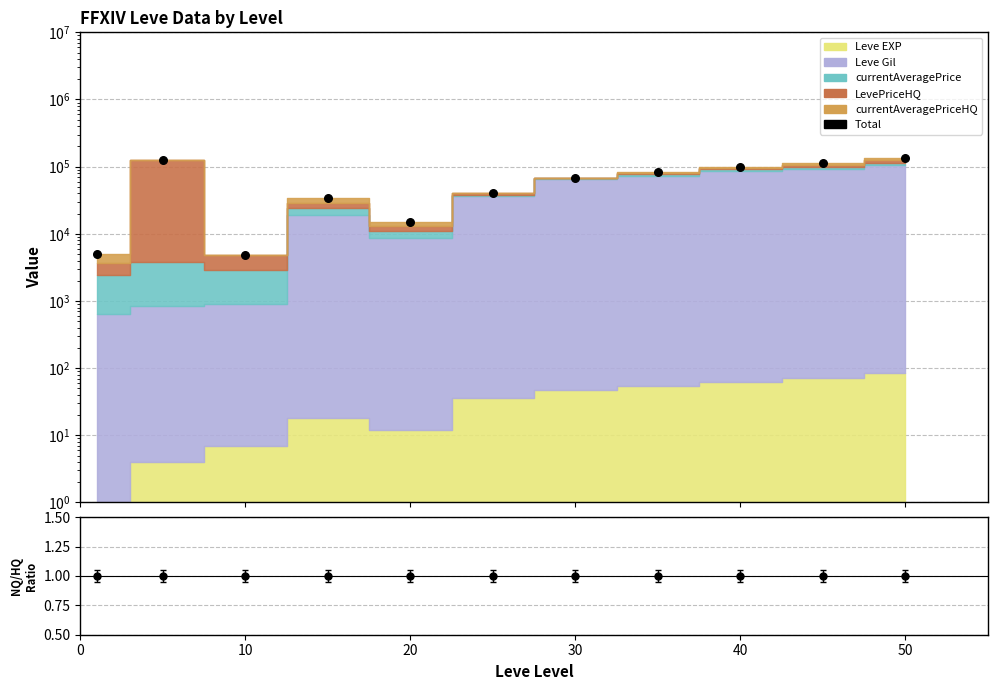

Which series reaches the maximum Y coordinate?

Total